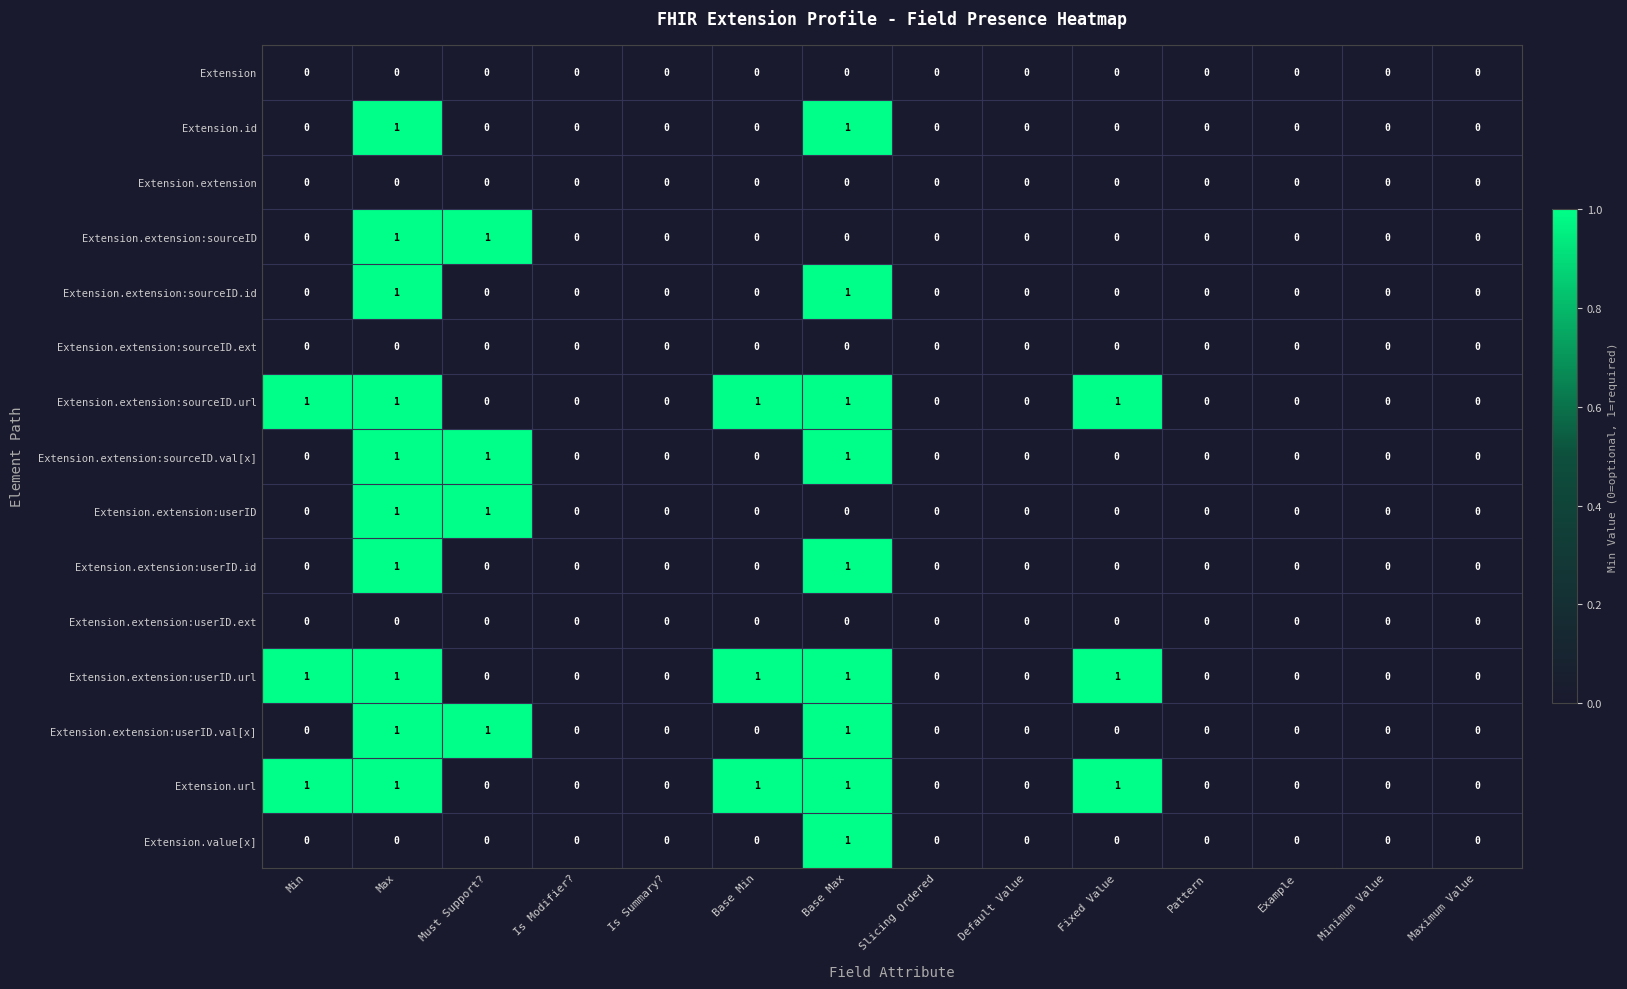

How many categories are shown in the chart?

14